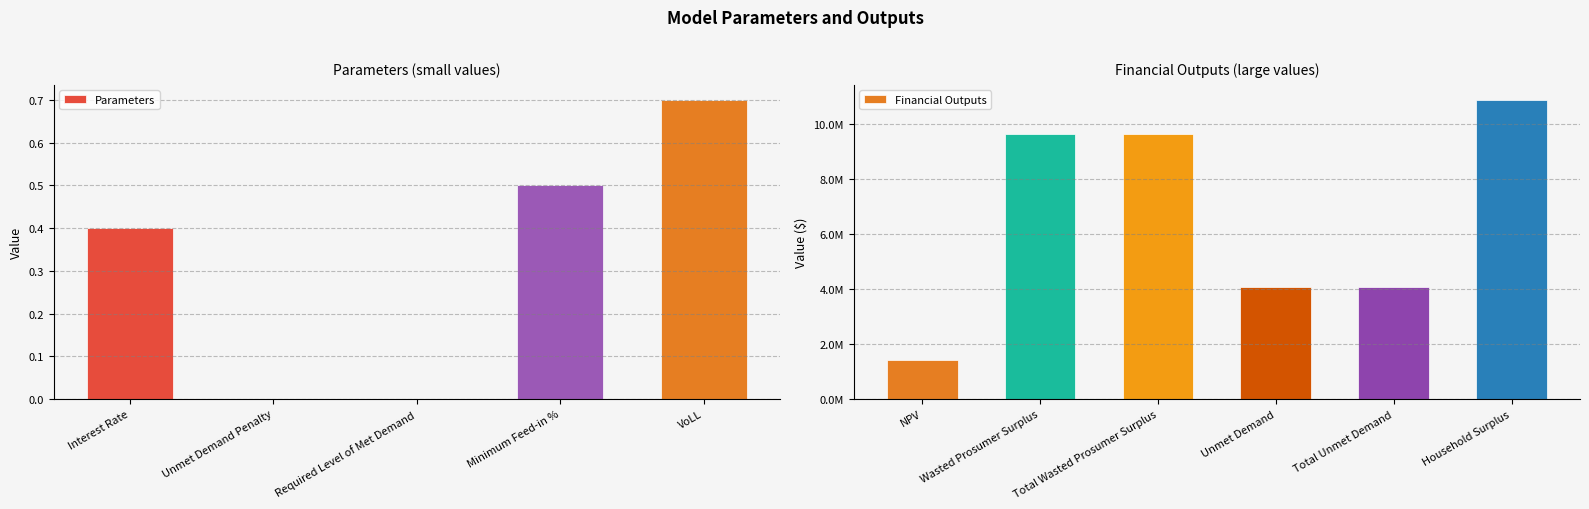

What is the maximum value for Parameters?

0.7